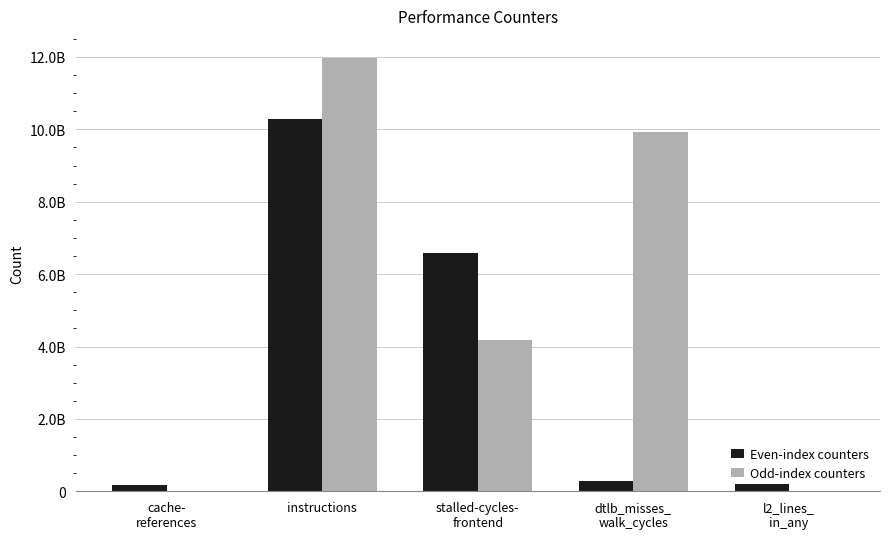

What is the approximate value of Even-index counters at l2_lines_
in_any?

208709826